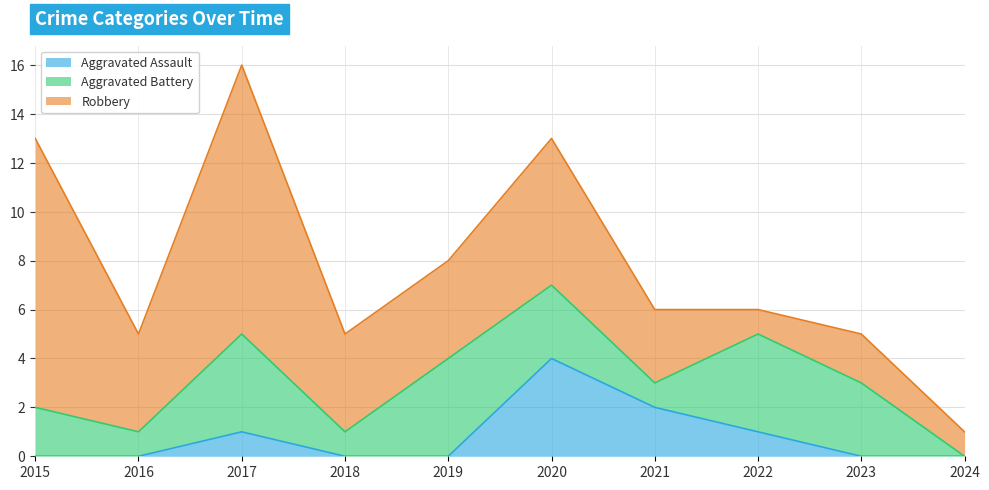

True or false: Robbery has a value of 6 at 2019.

False